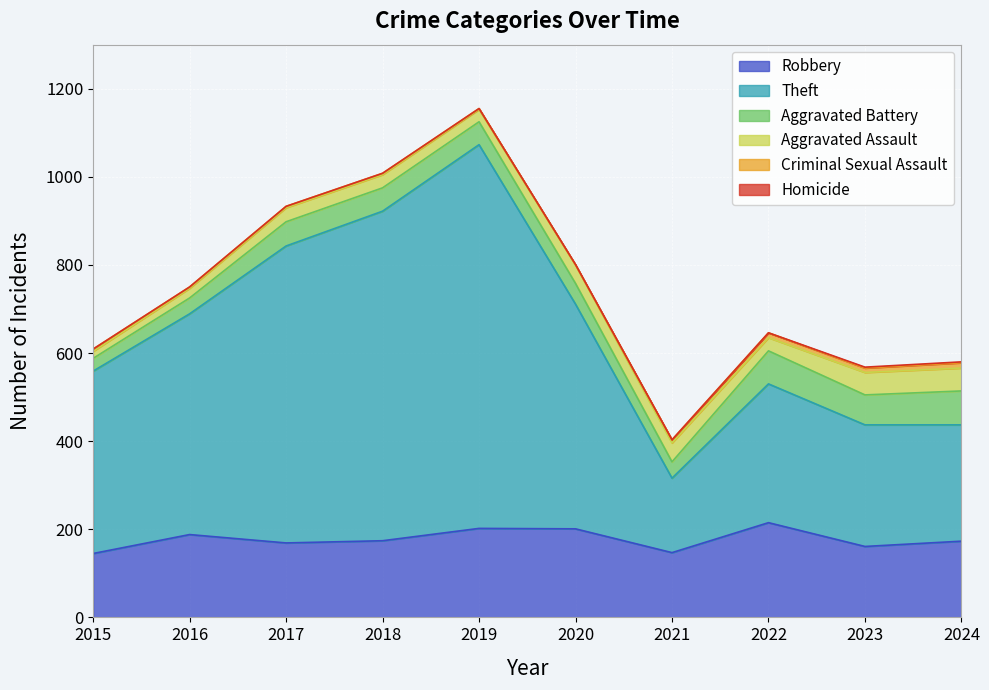

True or false: Robbery and Theft cross at least once.

False